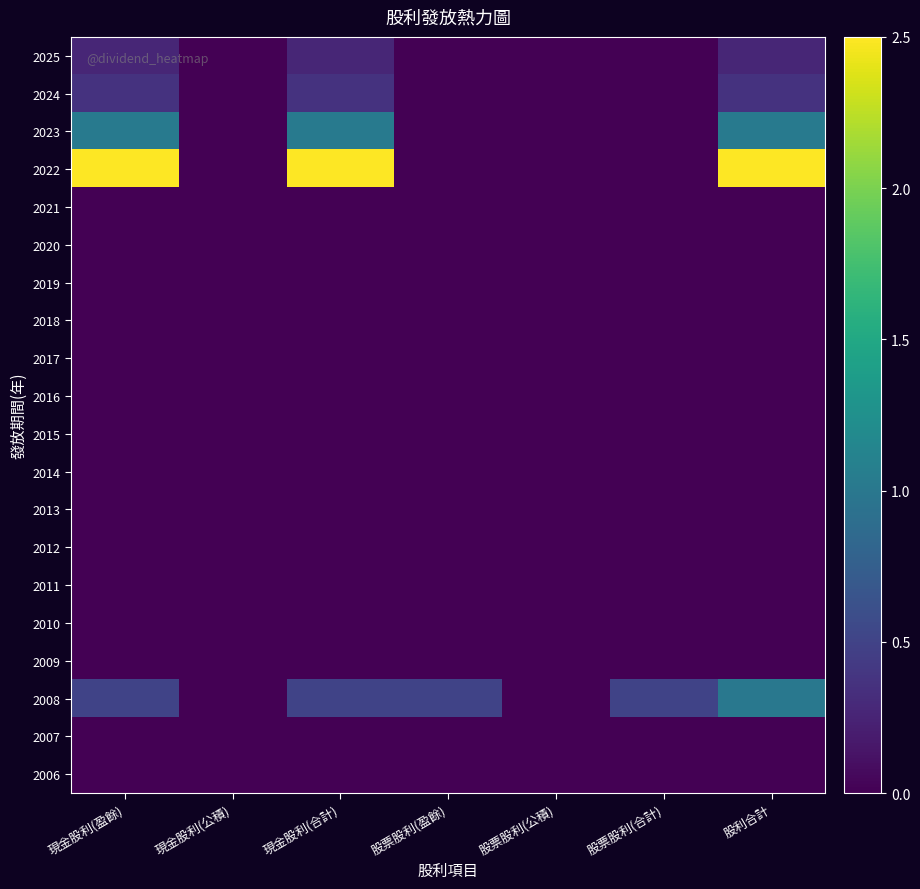

At which category is the sum across all series the highest?

股利合計